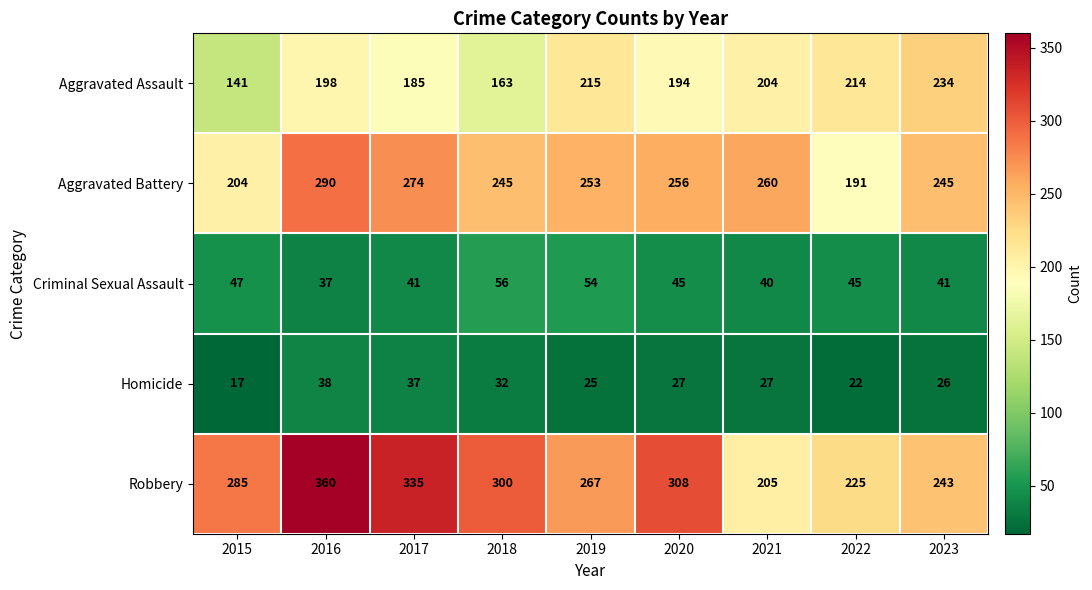

Which series has the largest total across all categories?

Robbery